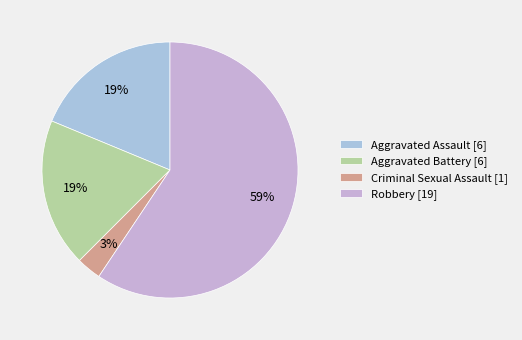

Which has a higher value, Aggravated Assault or Robbery?

Robbery